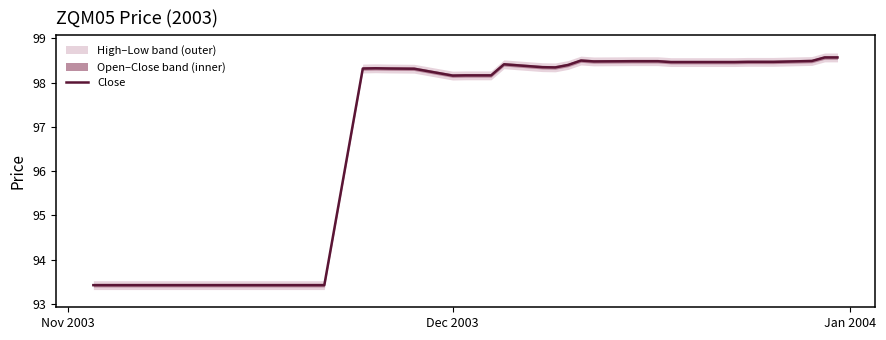

What is the value of the 37th point from the left?

98.5